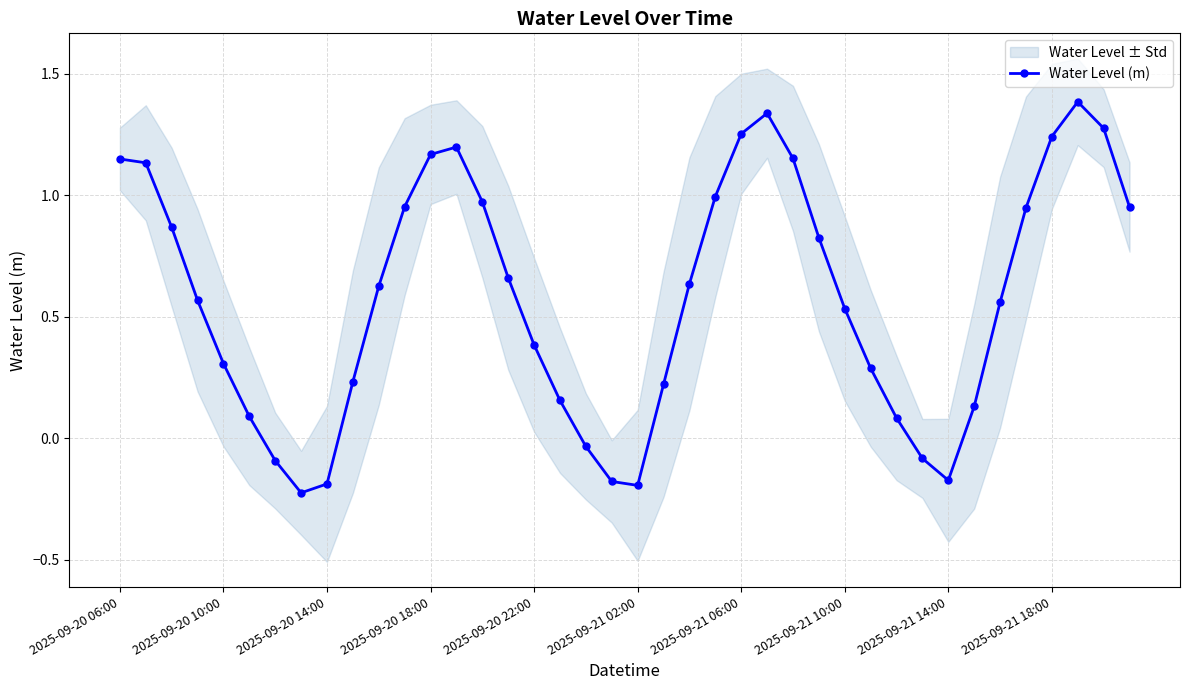

At which category does the chart reach its peak across all series?

37